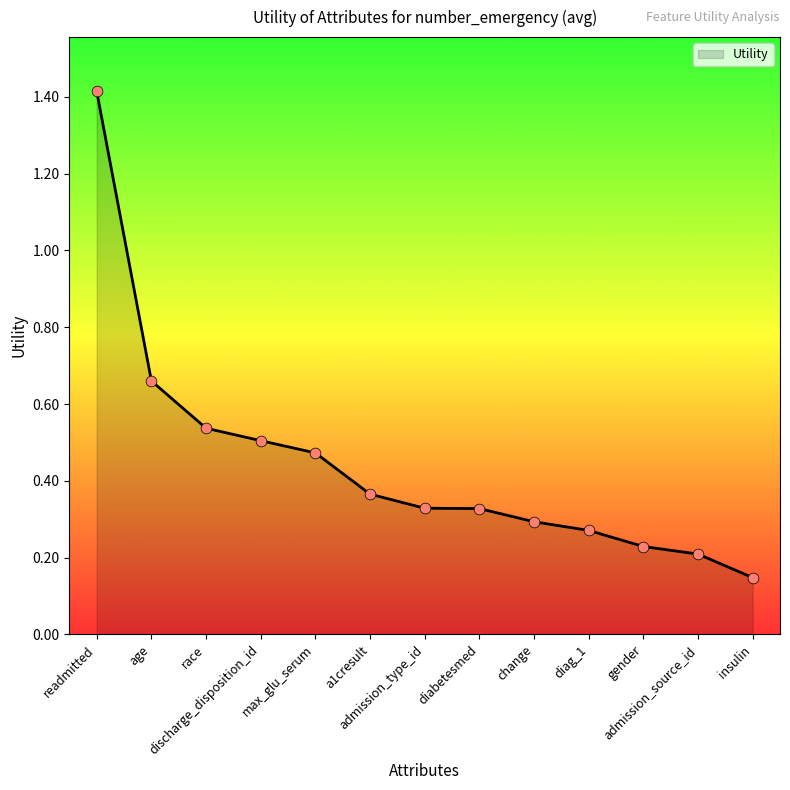

What is the change in value from change to insulin?

-0.1